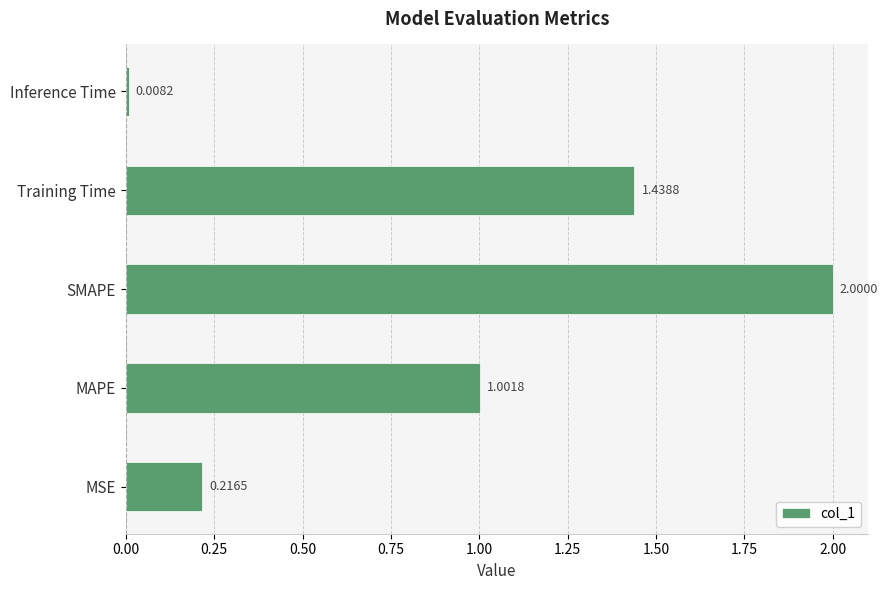

What is the difference between the values at Inference Time and MAPE?

1.0